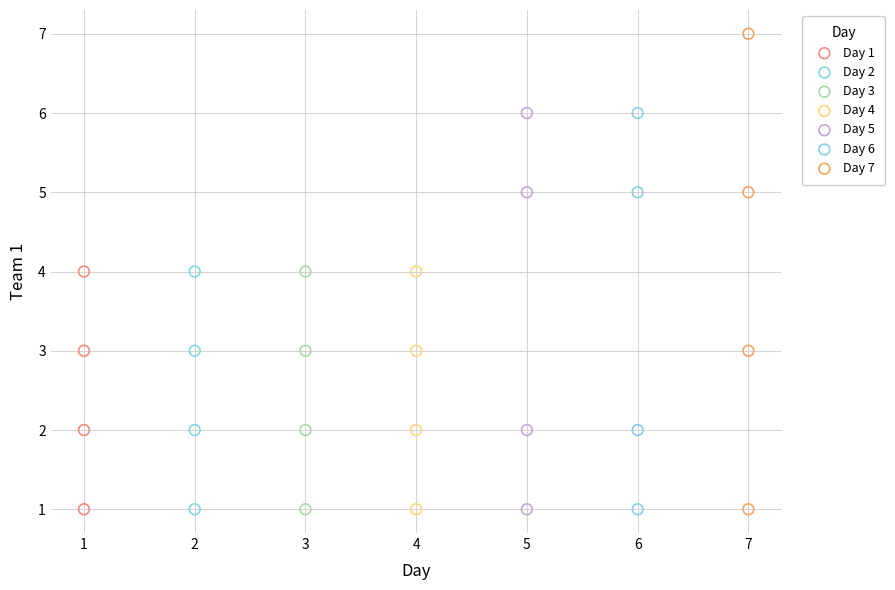

Which series has the widest spread of Y values?

Day 7